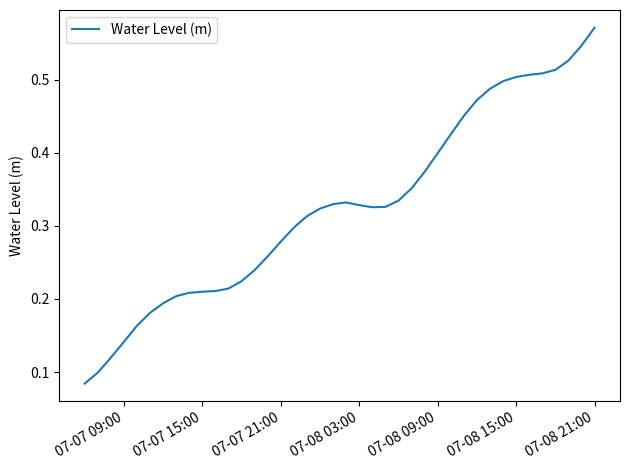

What is the smallest value displayed?

0.1